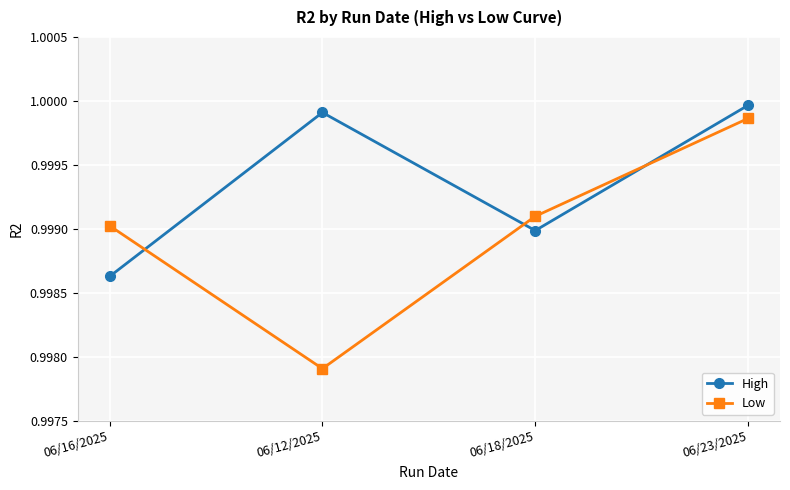

At how many categories does at least one series exceed 0?

4